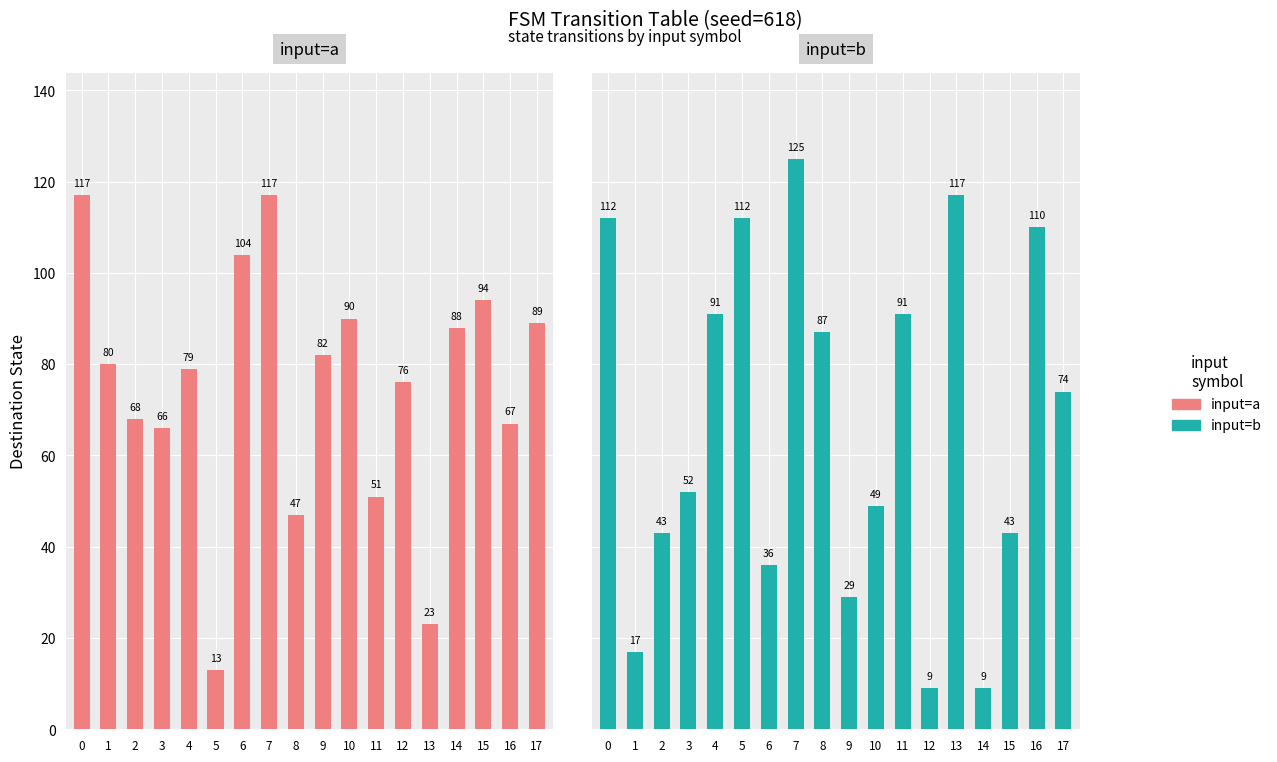

What is the minimum value for input=b?

9